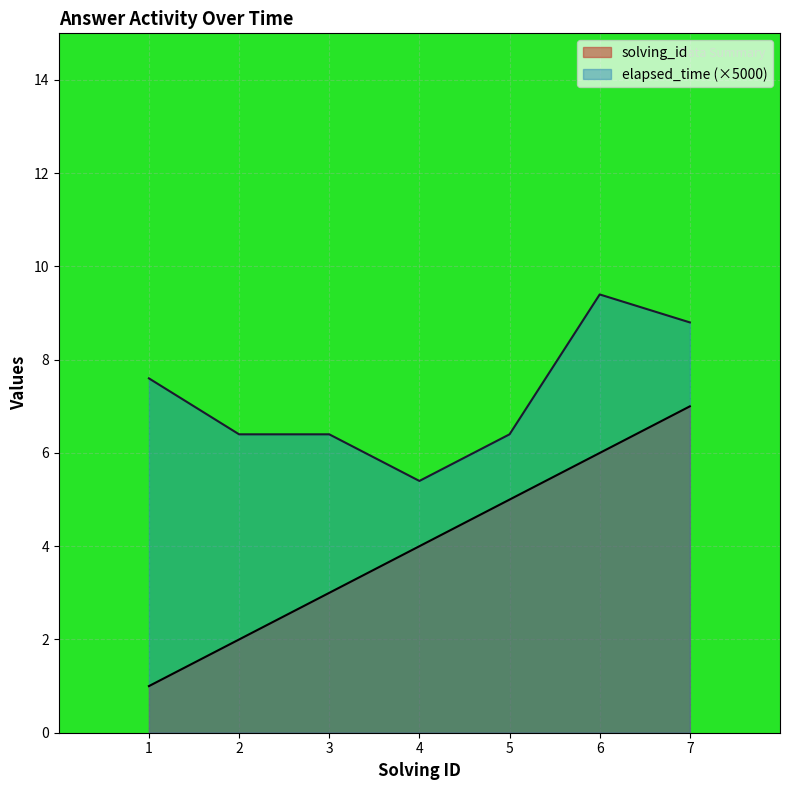

List the series in order of their overall mean, highest first.

elapsed_time (×5000), solving_id